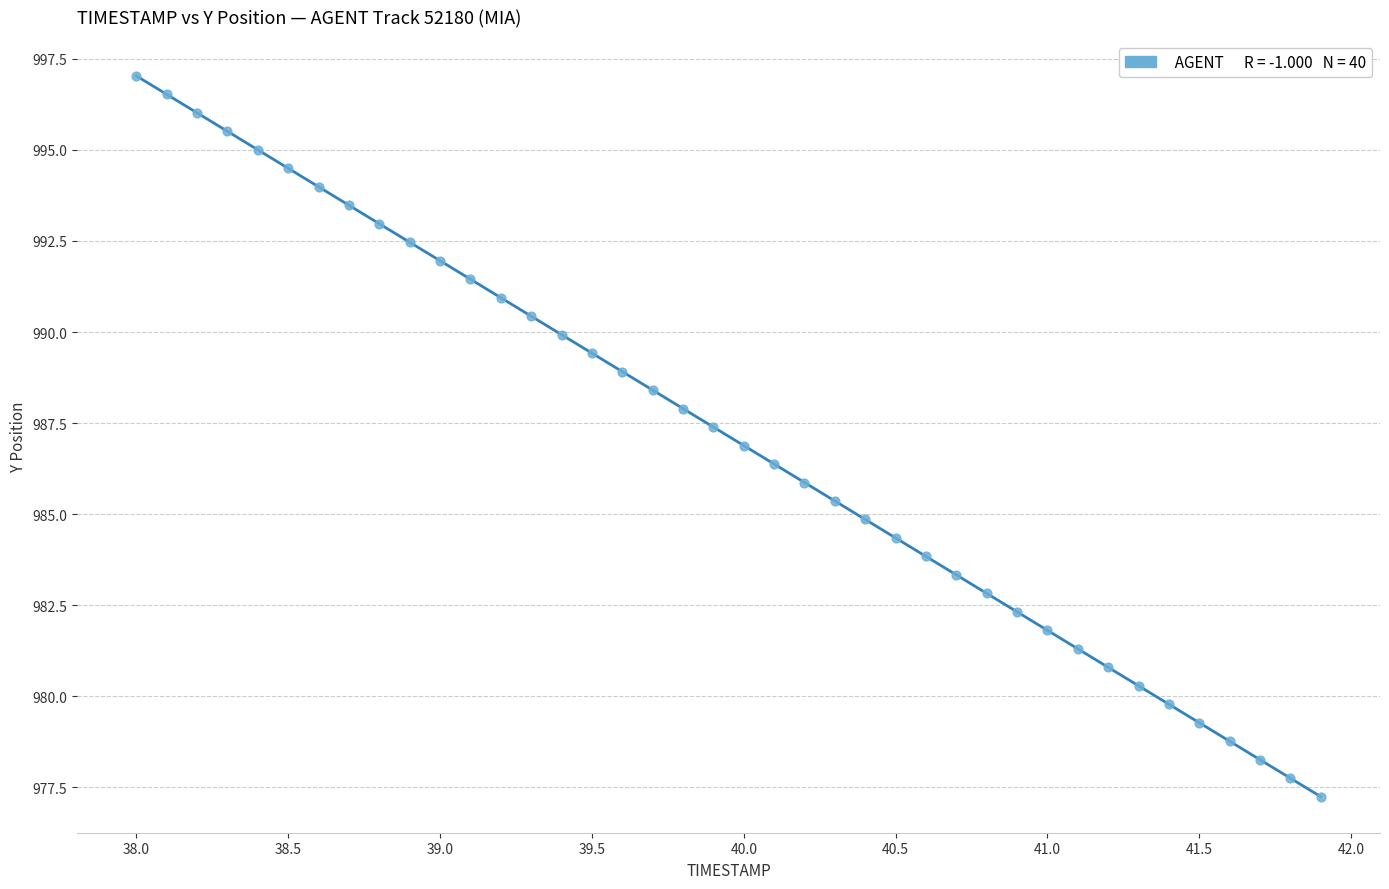

What is the range of X values (max minus min)?

3.9